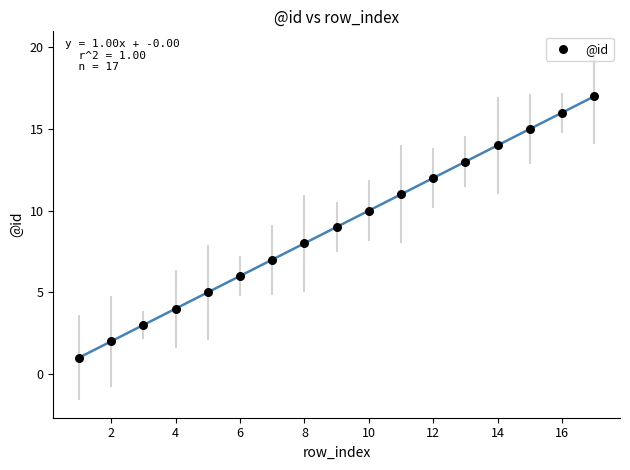

What is the range of Y values (max minus min)?

16